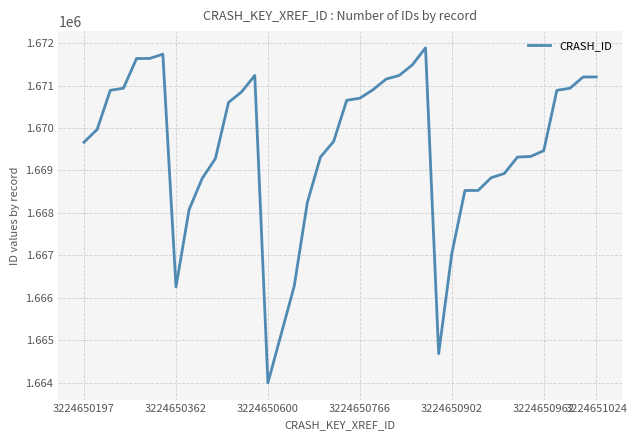

What is the minimum value shown in the chart?

1663999